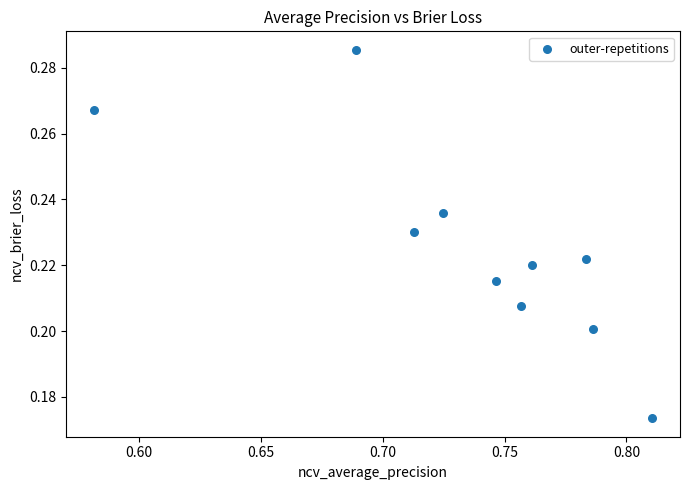

What is the average X value?

0.7